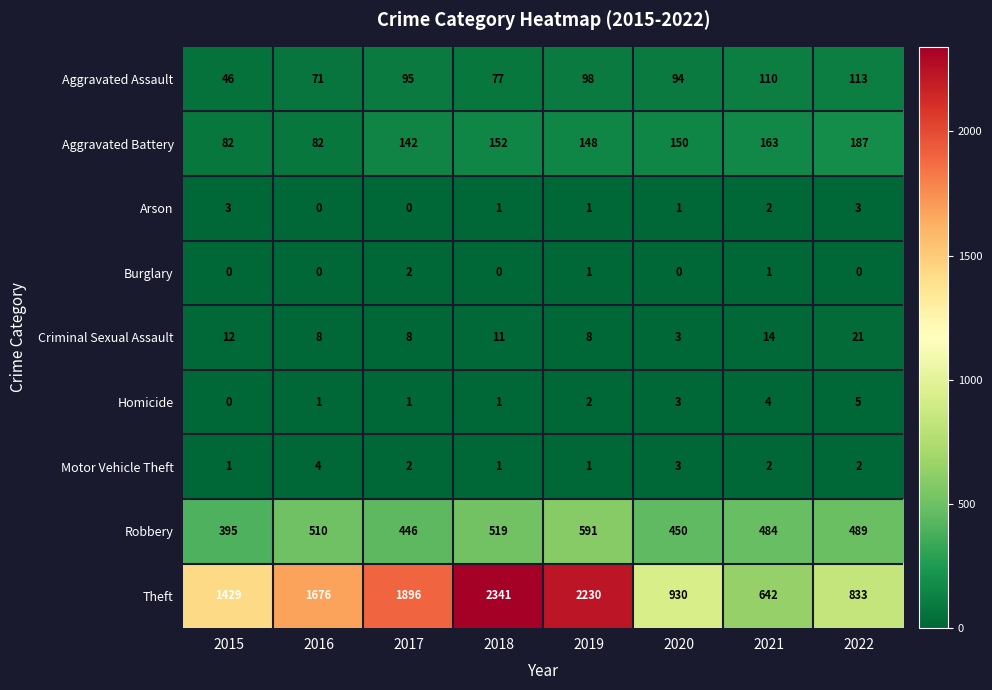

Rank the series at 2022 from highest to lowest value.

Theft, Robbery, Aggravated Battery, Aggravated Assault, Criminal Sexual Assault, Homicide, Arson, Motor Vehicle Theft, Burglary